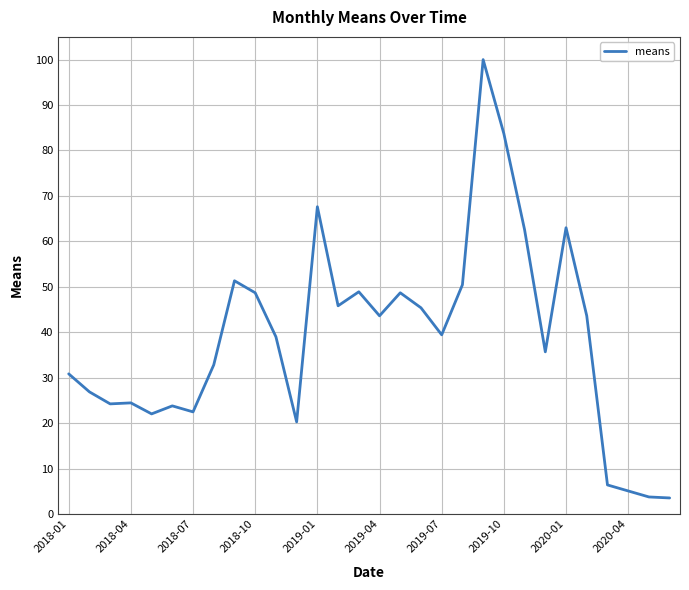

True or false: the data has more than 1 interior local peaks.

True